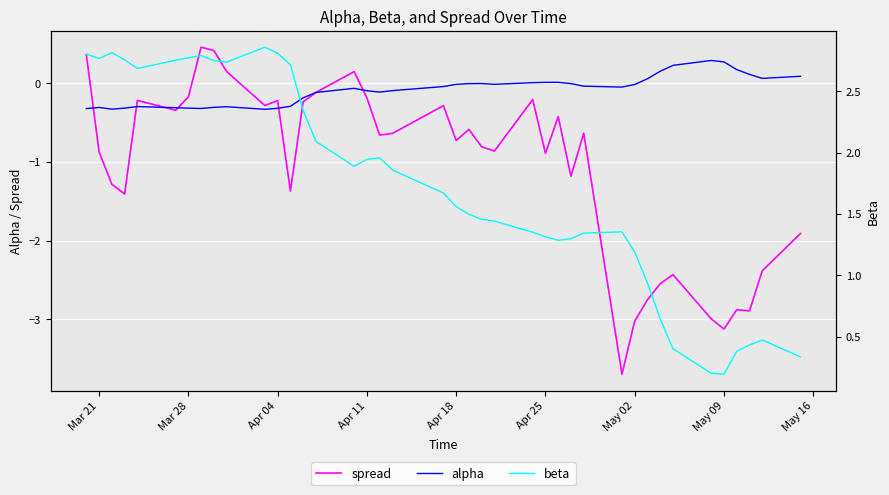

How many lines are shown in the chart?

3